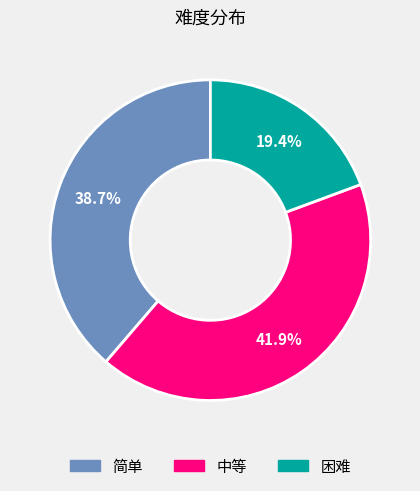

What percentage is the 简单 slice, to the nearest percent?

39%